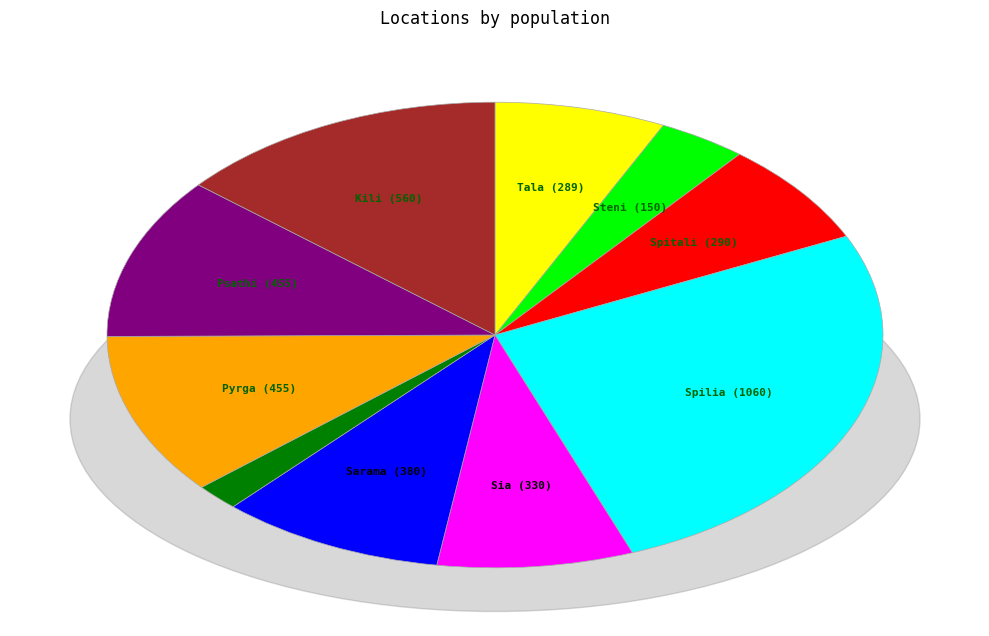

Is there any slice that represents more than half of the pie?

No